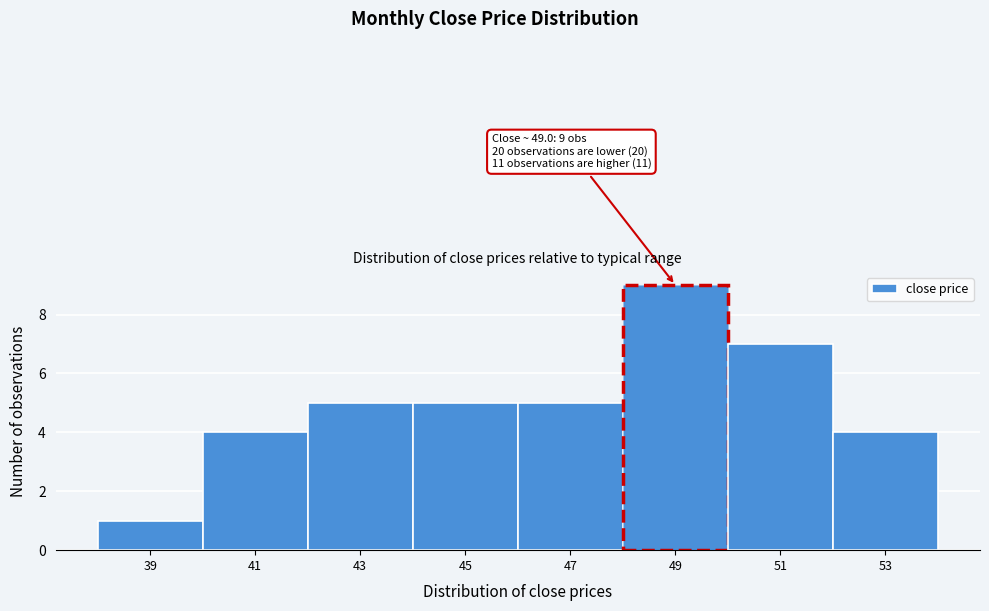

Reading left to right, extract all data points from this chart.

1	4	5	5	5	9	7	4